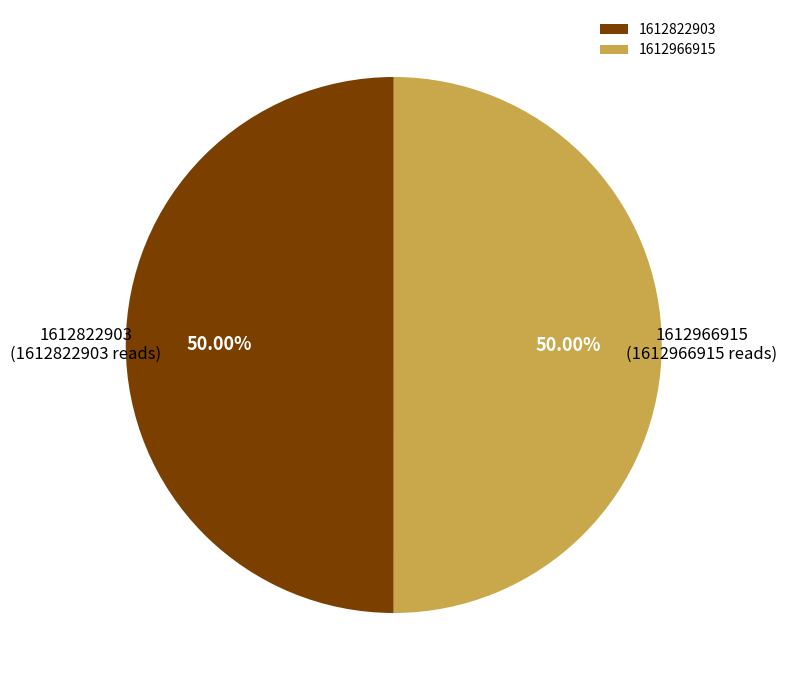

Combined, do 1612822903 and 1612966915 account for over 50%?

Yes